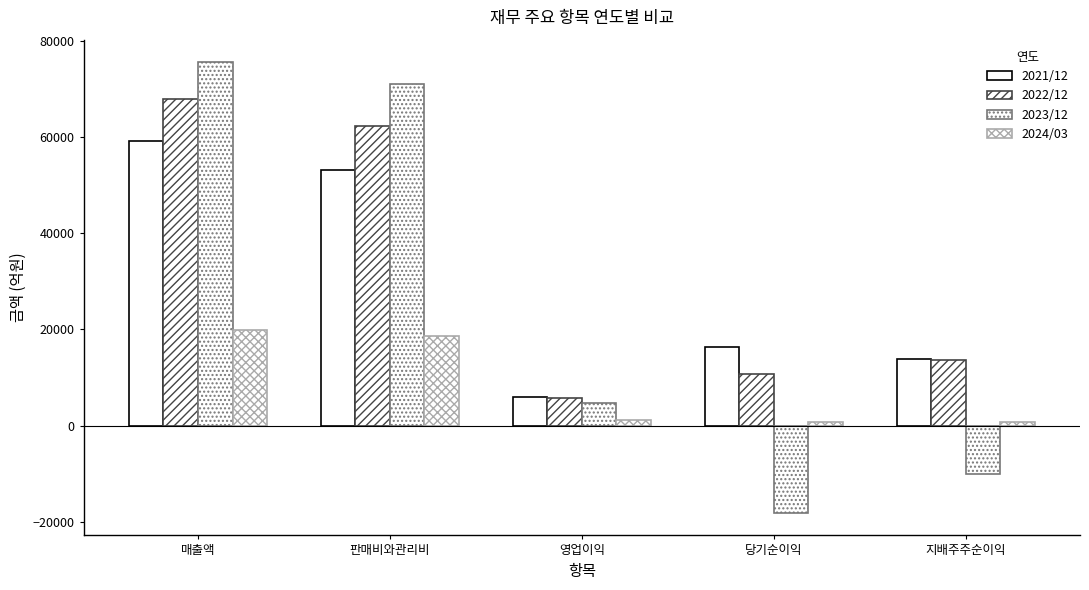

At which label is 2021/12 closest to 32492?

당기순이익